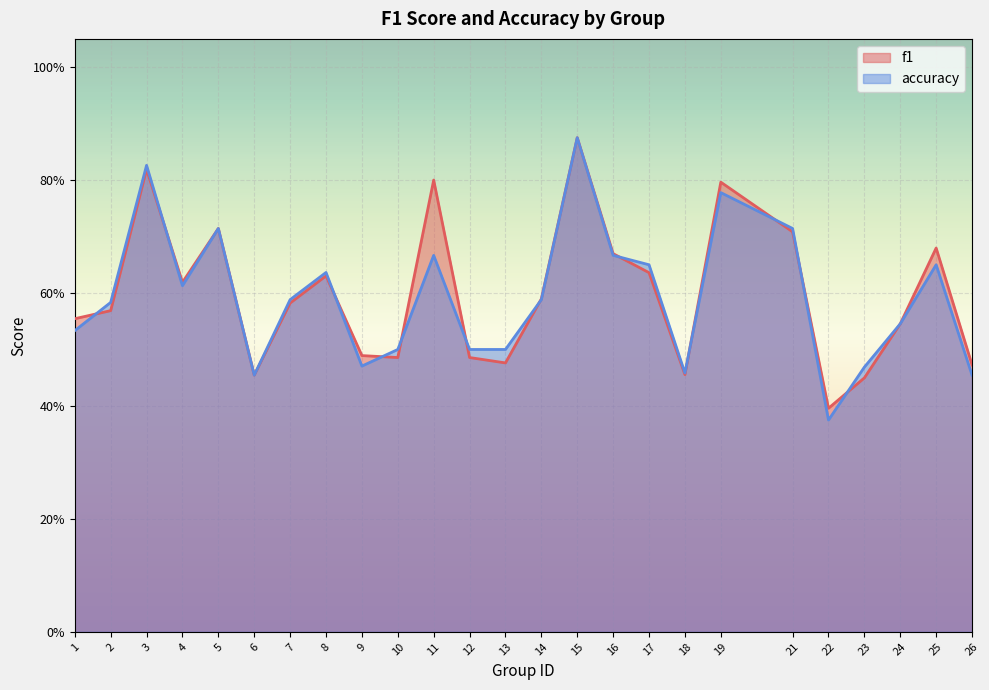

The value of f1 at 5 is 1.3. True or false?

False